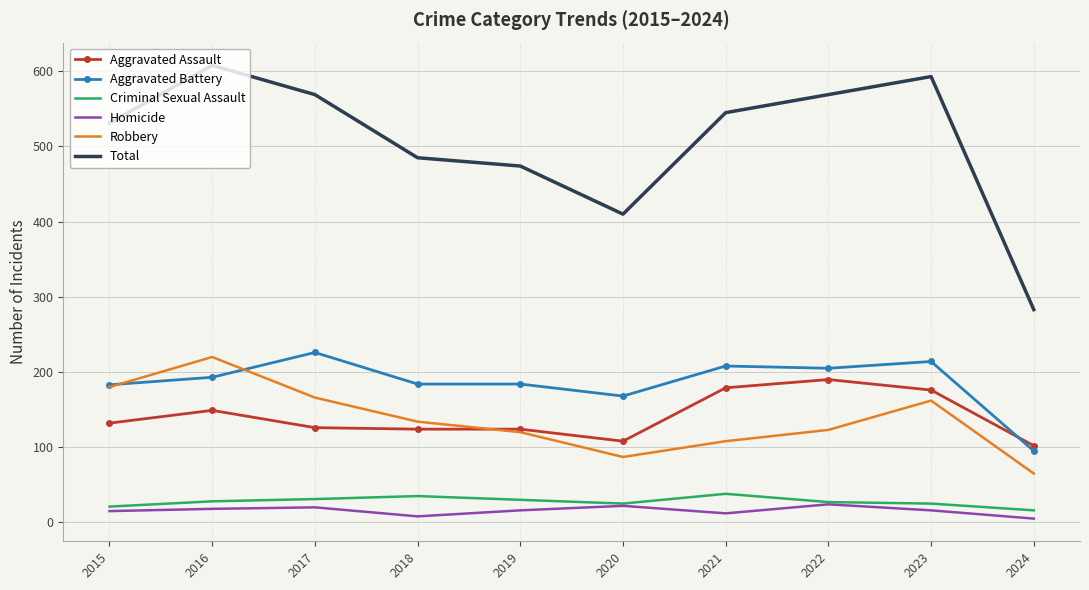

What is the difference between the Criminal Sexual Assault values at 2019 and 2020?

5